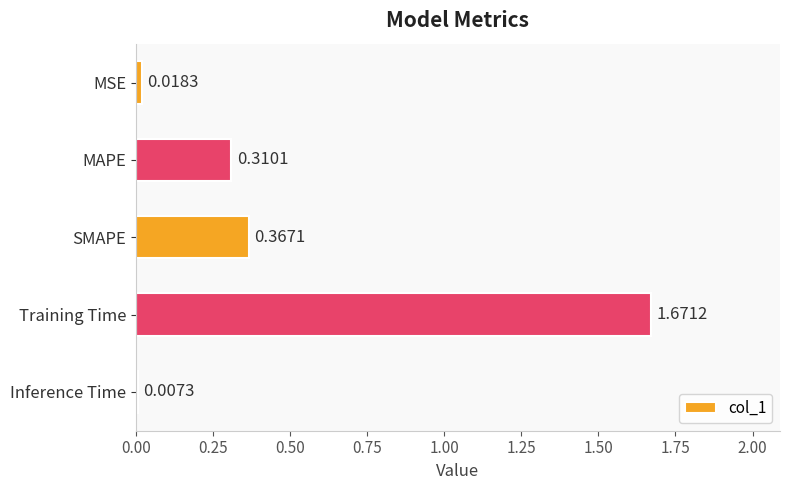

What is the sum of the values at Training Time and MAPE?

2.0